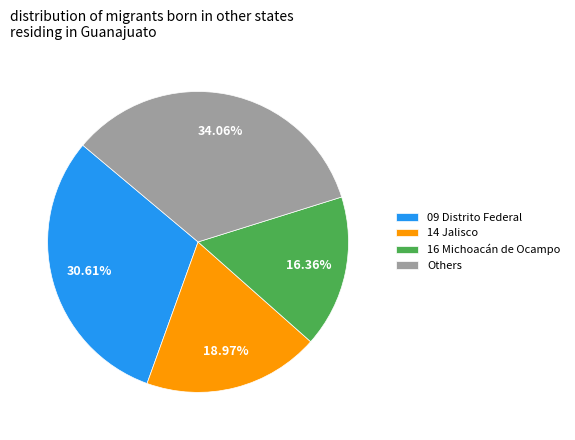

Which slice is the largest?

Others